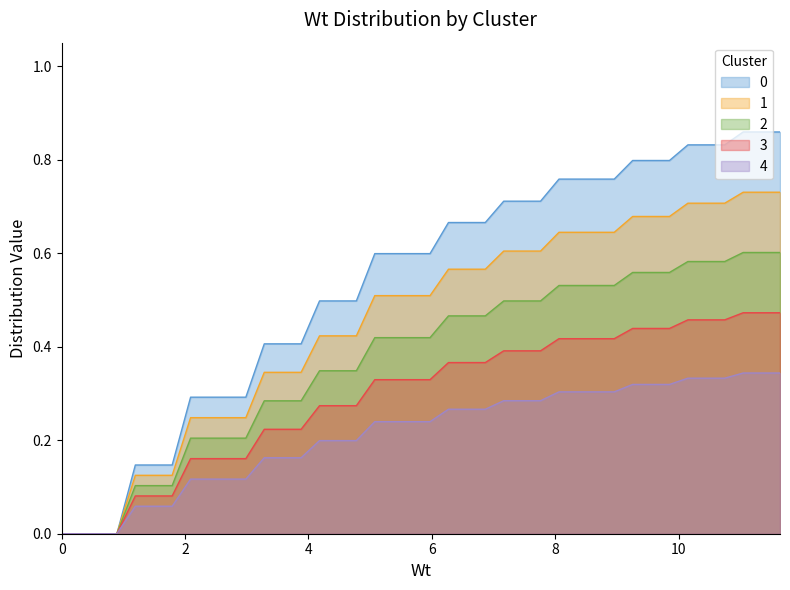

Rank the series by their maximum value, from lowest to highest.

4, 3, 2, 1, 0